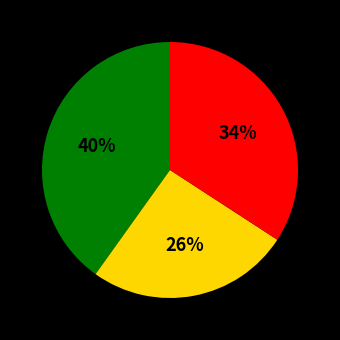

Does any single category account for the majority?

No